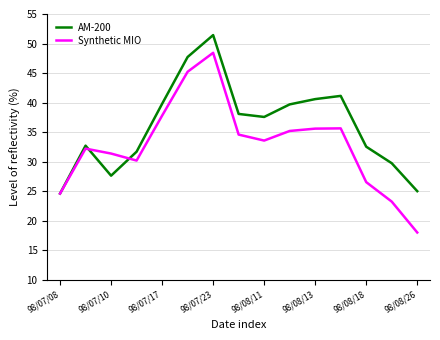

List the series in order of their overall mean, highest first.

AM-200, Synthetic MIO